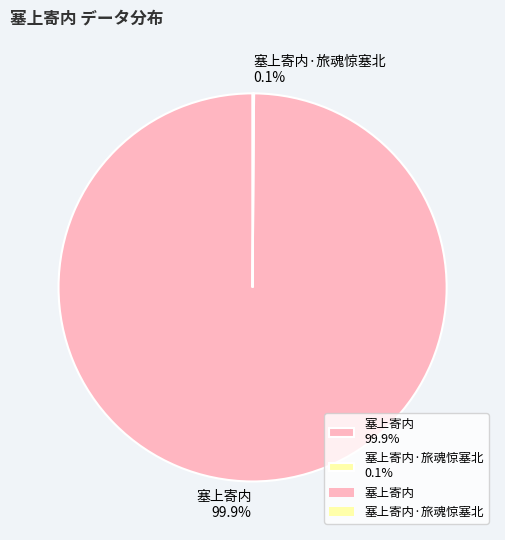

What is the majority slice?

塞上寄内 99.9%